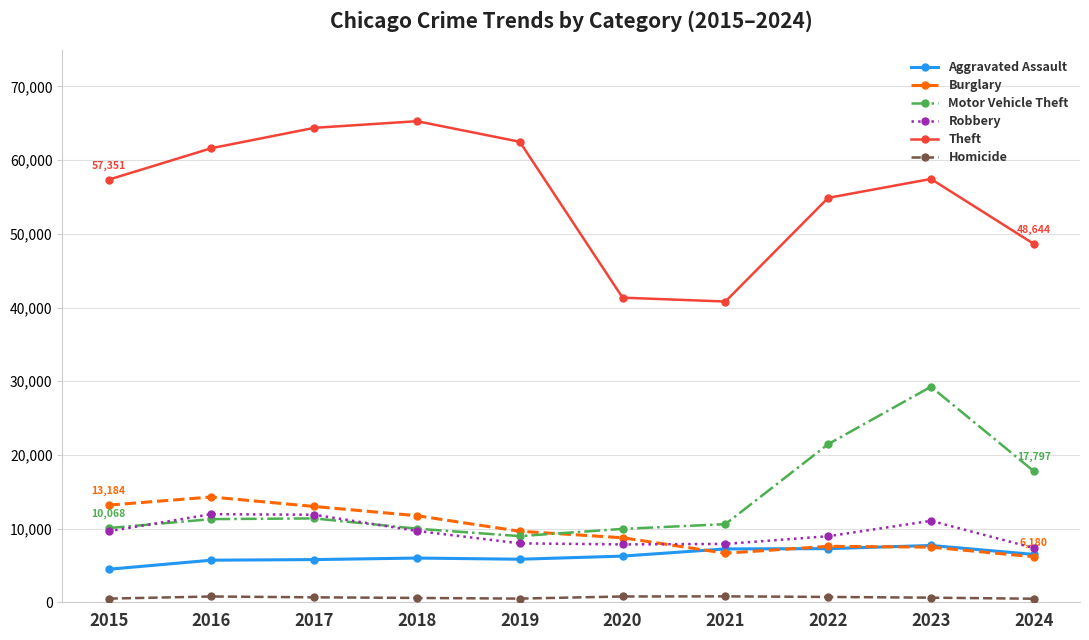

True or false: Aggravated Assault and Theft intersect in this chart.

False